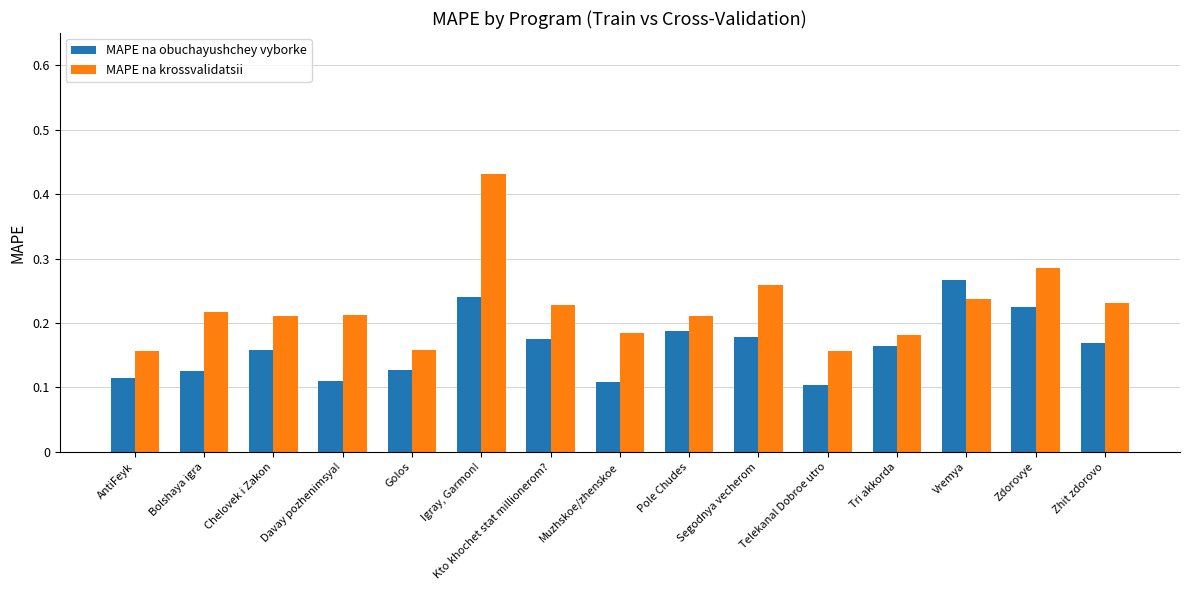

Which series changed the most between Chelovek i Zakon and Telekanal Dobroe utro?

MAPE na krossvalidatsii